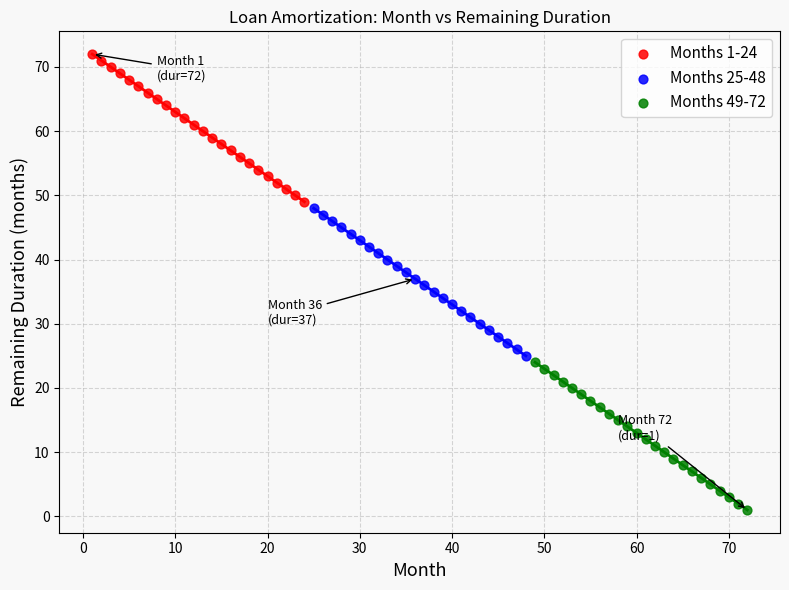

Which series reaches the maximum Y coordinate?

Months 1-24